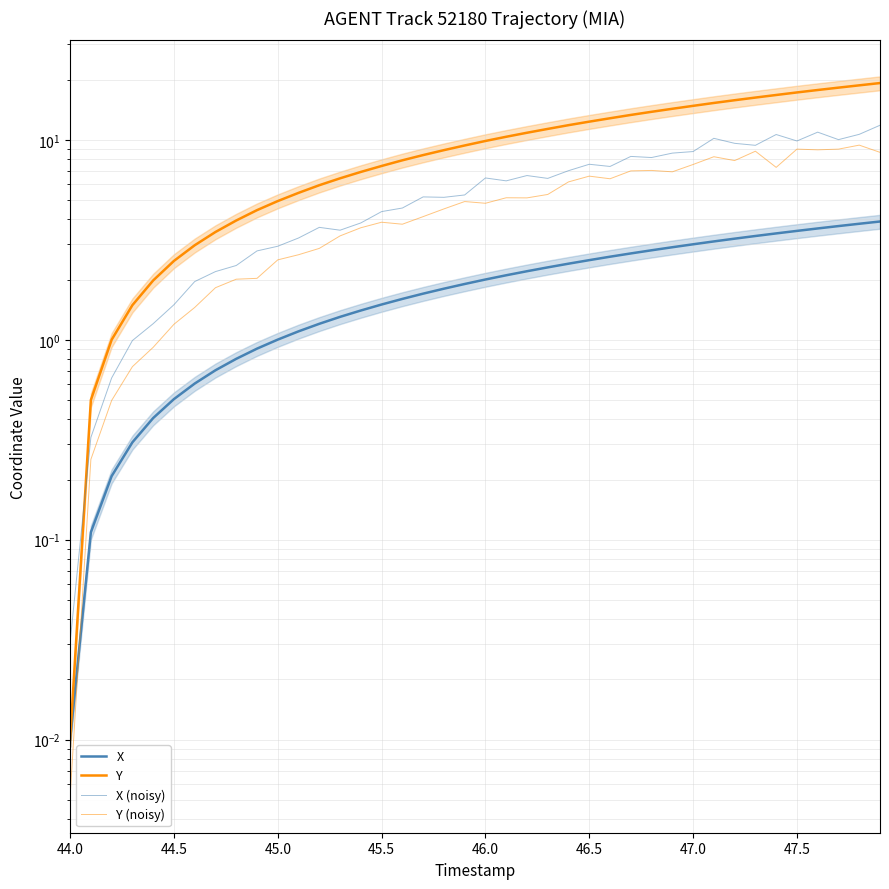

Reading left to right, list all the values displayed in this chart.

X: 0.0	0.1	0.2	0.3	0.4	0.5	0.6	0.7	0.8	0.9	1.0	1.1	1.2	1.3	1.4	1.5	1.6	1.7	1.8	1.9	2.0	2.1	2.2	2.3	2.4	2.5	2.6	2.7	2.8	2.9	3.0	3.1	3.2	3.3	3.4	3.5	3.6	3.7	3.8	3.9
Y: 0.0	0.5	1.0	1.5	2.0	2.5	3.0	3.5	4.0	4.5	4.9	5.4	5.9	6.4	6.9	7.4	7.9	8.4	8.9	9.4	9.9	10.4	10.9	11.3	11.8	12.3	12.8	13.3	13.8	14.3	14.8	15.3	15.8	16.3	16.8	17.3	17.7	18.2	18.7	19.2
X (noisy): 0.0	0.3	0.6	1.0	1.2	1.5	2.0	2.2	2.4	2.8	2.9	3.2	3.6	3.5	3.8	4.4	4.6	5.2	5.2	5.3	6.4	6.2	6.6	6.4	7.0	7.5	7.4	8.3	8.2	8.6	8.7	10.2	9.6	9.4	10.6	9.9	10.9	10.0	10.7	11.8
Y (noisy): 0.0	0.3	0.5	0.7	0.9	1.2	1.5	1.8	2.0	2.0	2.5	2.7	2.9	3.3	3.6	3.9	3.8	4.1	4.5	4.9	4.8	5.1	5.1	5.3	6.2	6.6	6.4	7.0	7.0	6.9	7.5	8.2	7.9	8.8	7.3	9.0	8.9	9.0	9.4	8.7